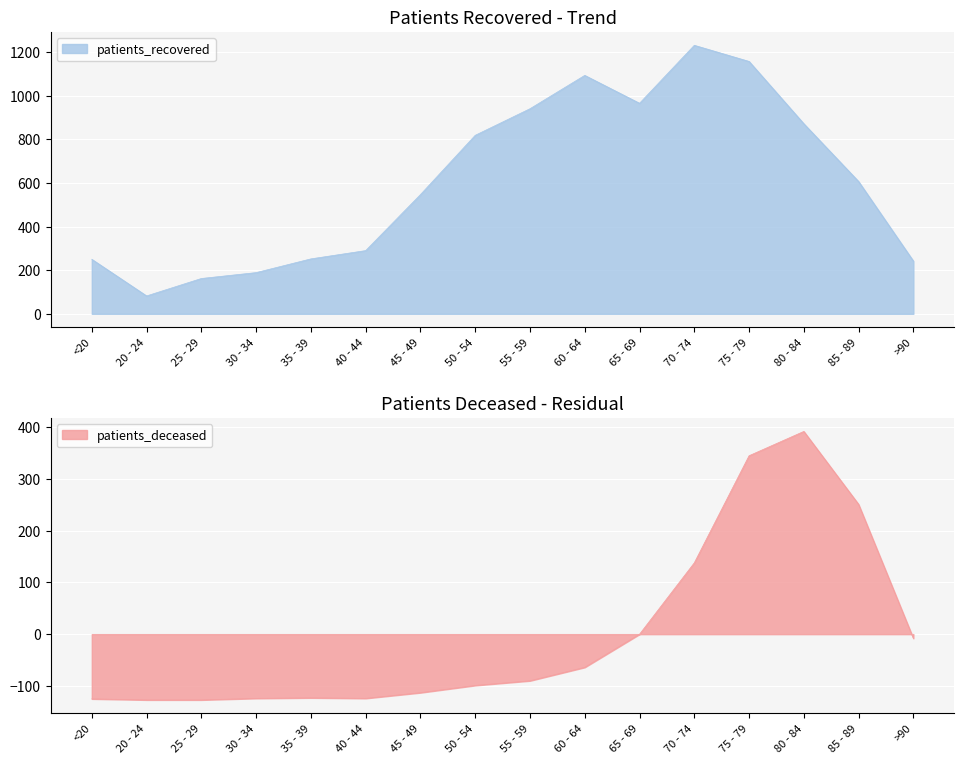

True or false: patients_recovered has a value of 275.7 at 75 - 79.

False